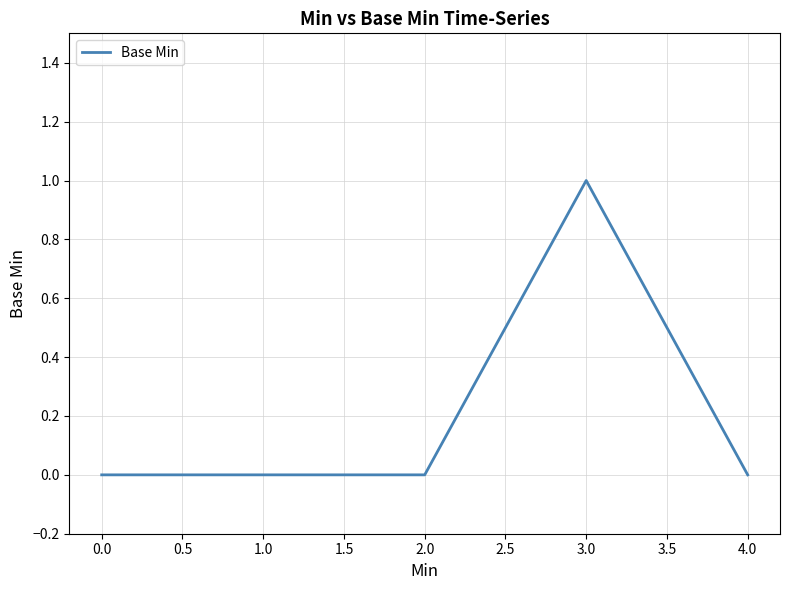

What position from the right is 4.0?

1